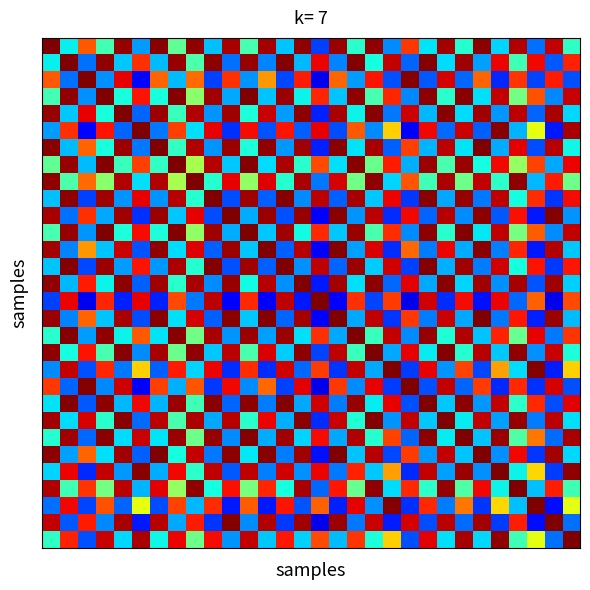

What is the minimum value shown in the chart?

0.1